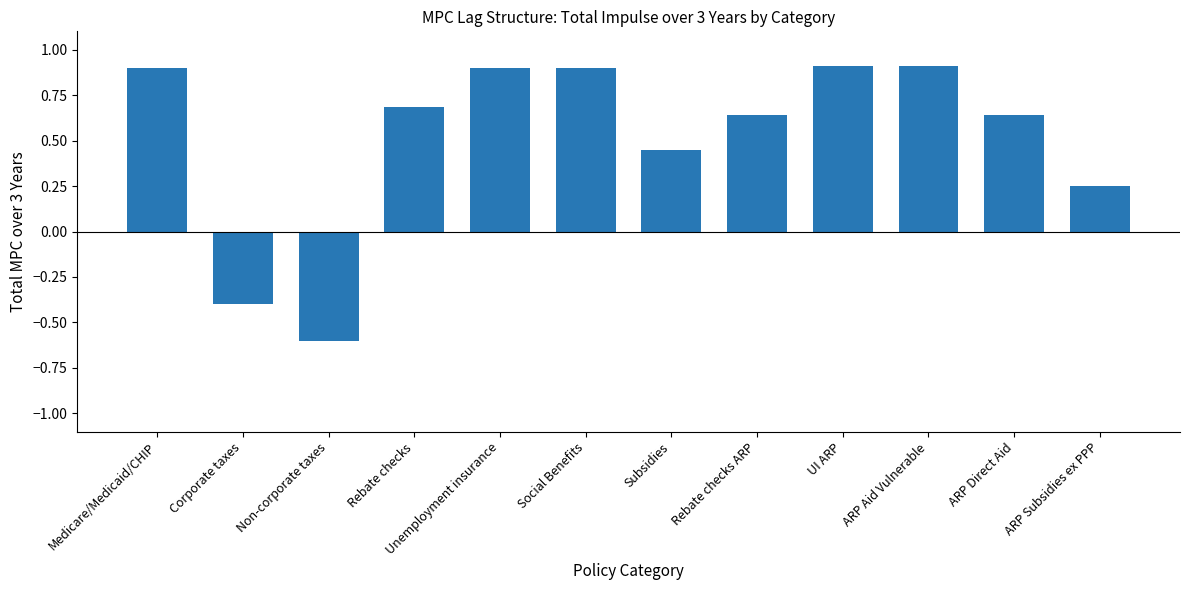

How many negative values are there?

2